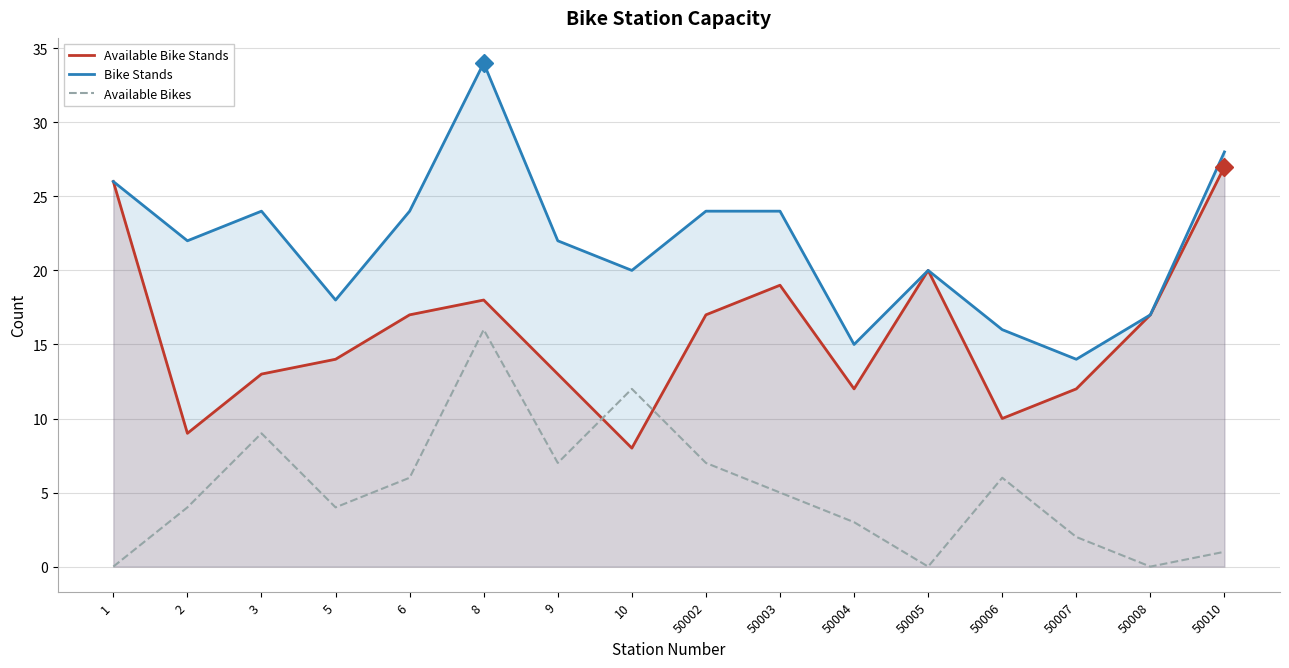

How many lines are shown in the chart?

3